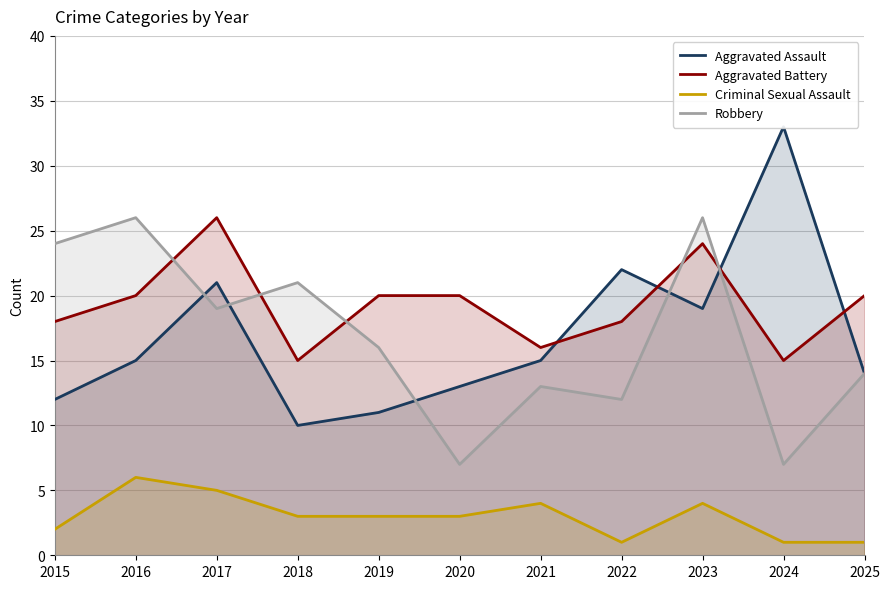

What is the value of the Robbery point at the 5th from the left?

16